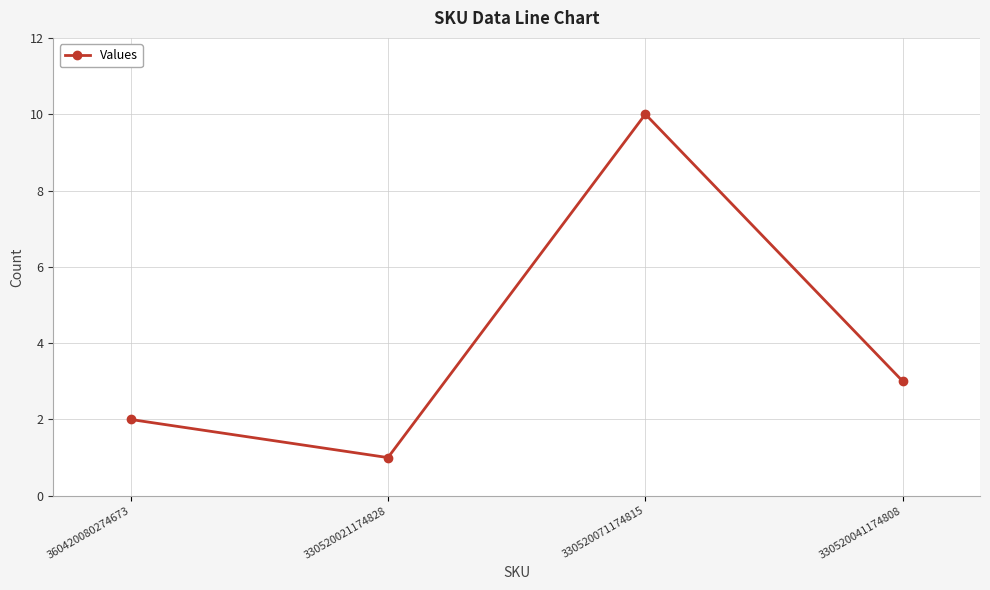

List the labels in order of value, largest first.

330520071174815, 330520041174808, 360420080274673, 330520021174828